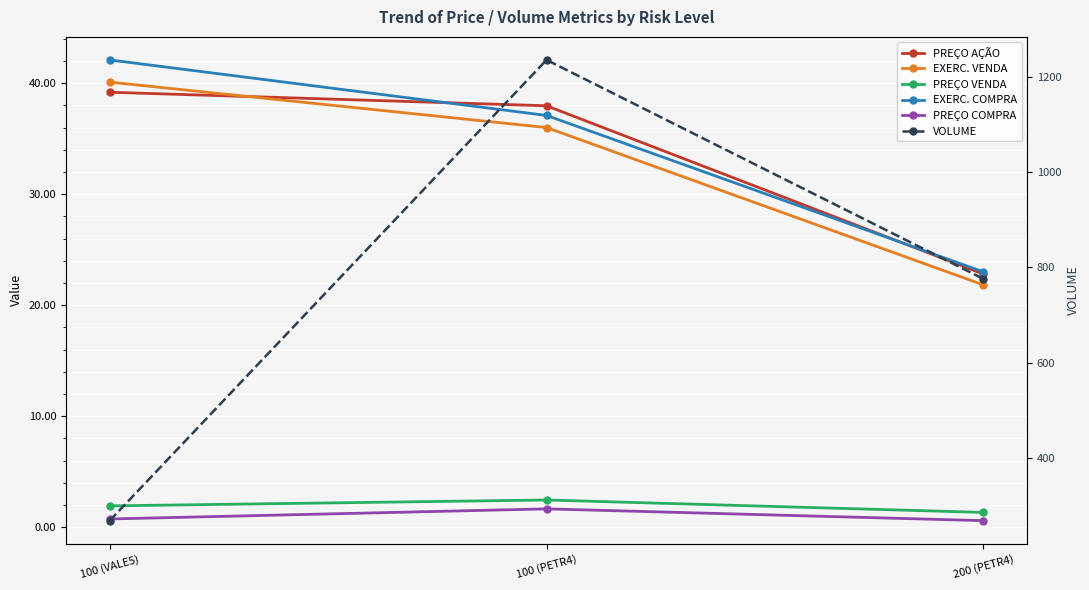

What are all the series names shown in the legend?

PREÇO AÇÃO, EXERC. VENDA, PREÇO VENDA, EXERC. COMPRA, PREÇO COMPRA, VOLUME